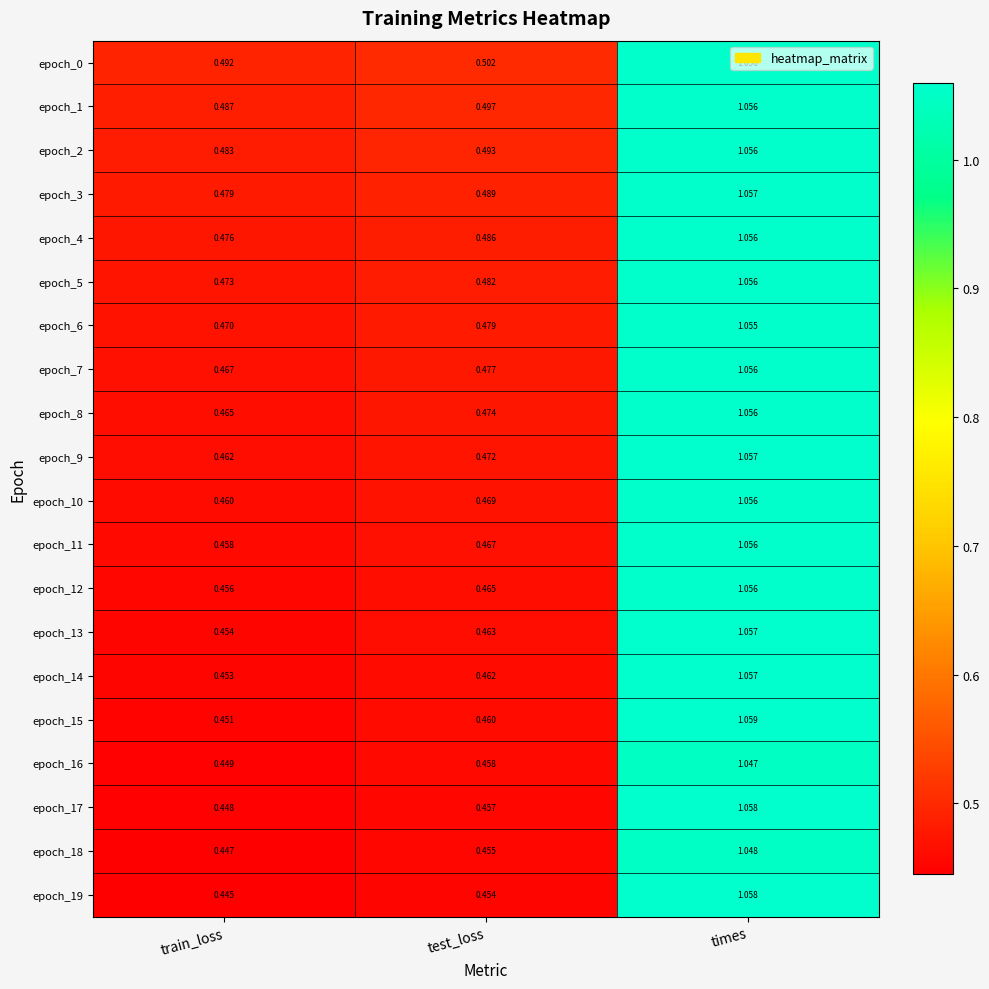

At which category is the sum across all series the highest?

times